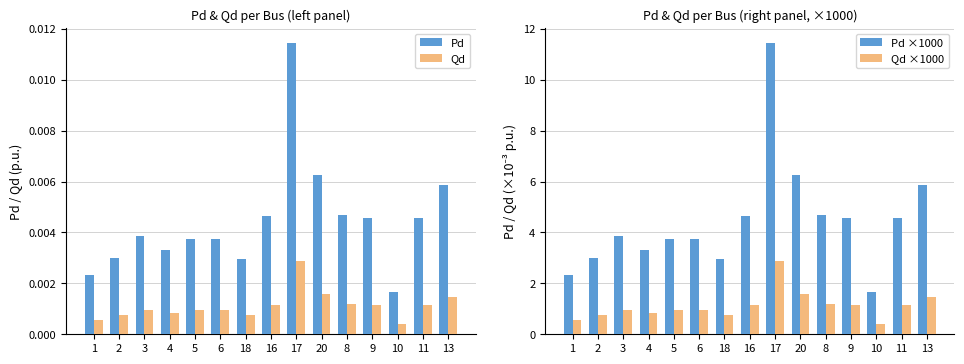

The value of Pd at 3 is 0.0. True or false?

False